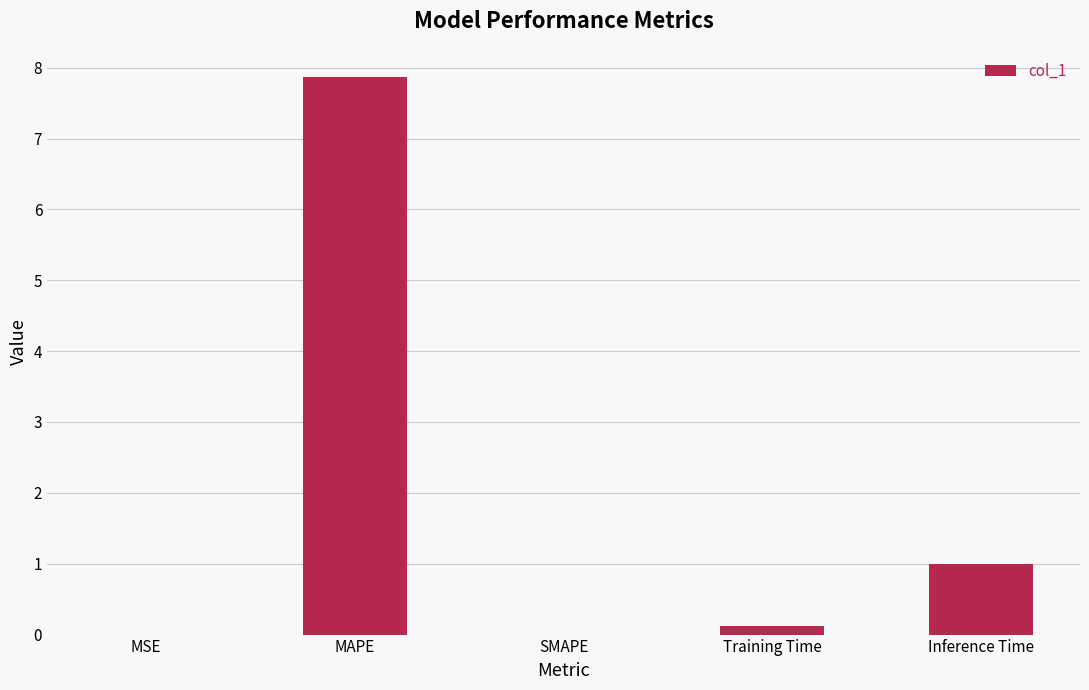

How many series are shown in this chart?

1